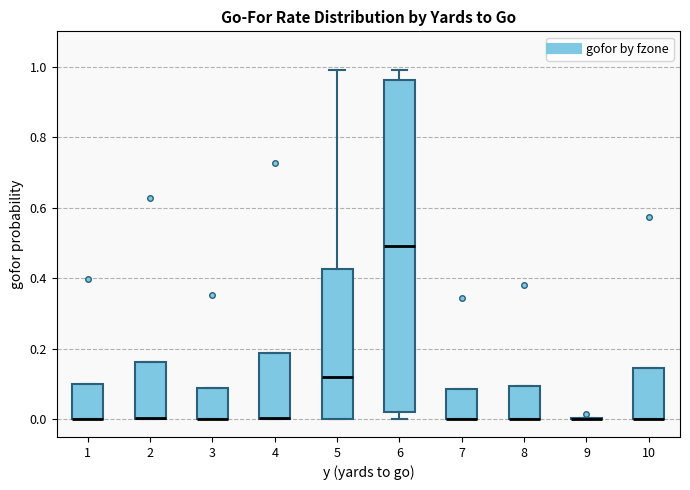

Reading left to right, transcribe this box plot: for each box, give where its median line is, the range the box spans, and where its two whiskers end, as read against the y-axis. The values are not printed on the chart, so give them approximately, as read against the axis.

1: median 0.00 (drawn on the box's lower edge), box 0.00 to 0.10, whiskers 0.00 to 0.10
2: median 0.00 (drawn on the box's lower edge), box 0.00 to 0.16, whiskers 0.00 to 0.16
3: median 0.00 (drawn on the box's lower edge), box 0.00 to 0.08, whiskers 0.00 to 0.08
4: median 0.00 (drawn on the box's lower edge), box 0.00 to 0.18, whiskers 0.00 to 0.18
5: median 0.12, box 0.00 to 0.42, whiskers 0.00 to 0.98
6: median 0.50, box 0.02 to 0.96, whiskers 0.00 to 1.00
7: median 0.00 (drawn on the box's lower edge), box 0.00 to 0.08, whiskers 0.00 to 0.08
8: median 0.00 (drawn on the box's lower edge), box 0.00 to 0.10, whiskers 0.00 to 0.10
9: box collapsed to a line at 0.00, whiskers 0.00 to 0.00
10: median 0.00 (drawn on the box's lower edge), box 0.00 to 0.14, whiskers 0.00 to 0.14